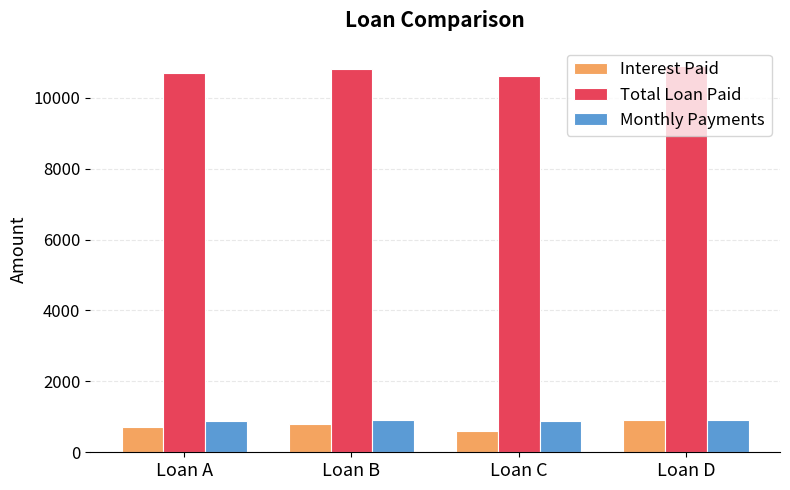

Is the value of Total Loan Paid at Loan C greater than the value of Interest Paid at Loan D?

Yes